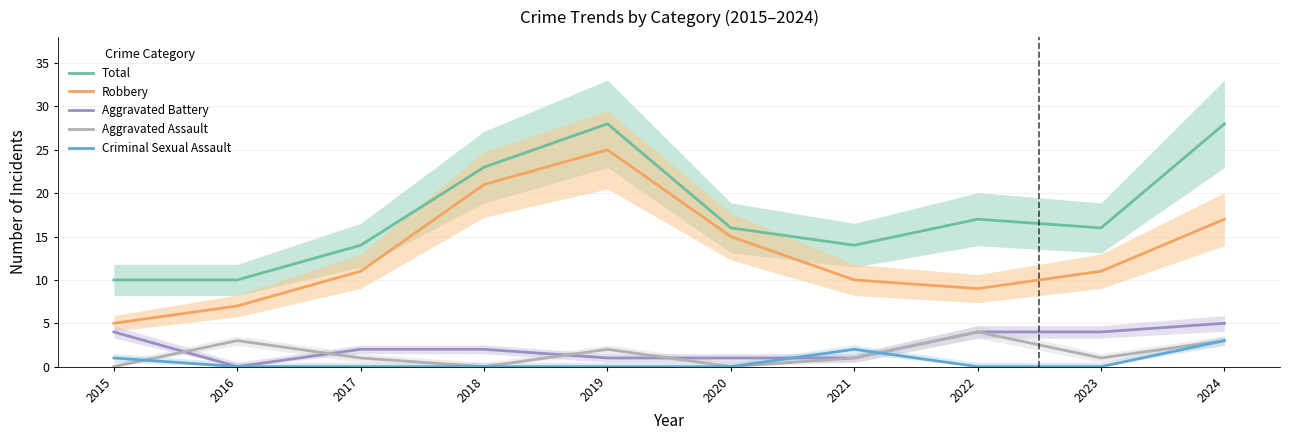

What is the spread (max minus min) of values at 2020?

16